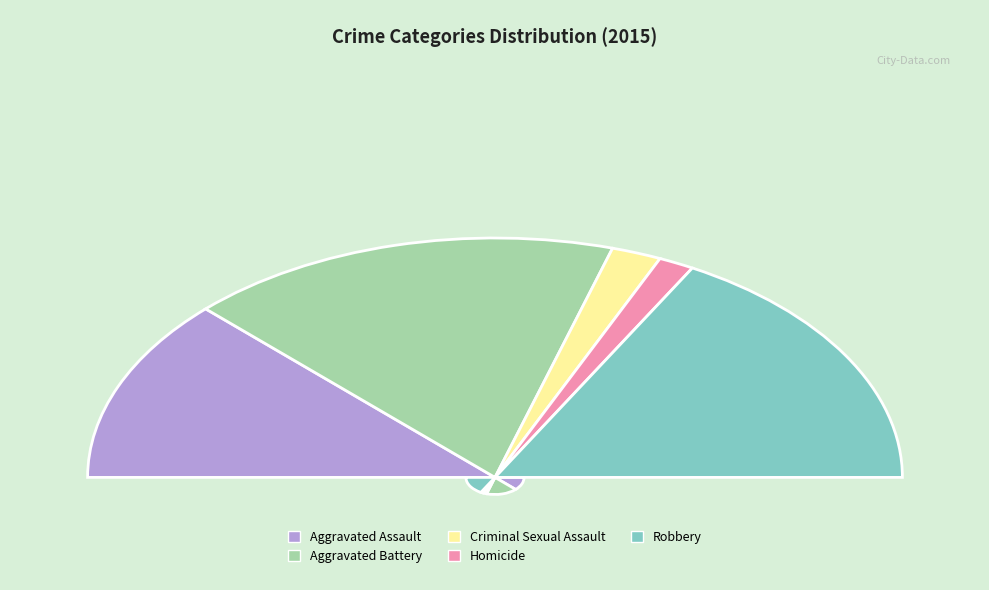

Is there any slice that represents more than half of the pie?

No